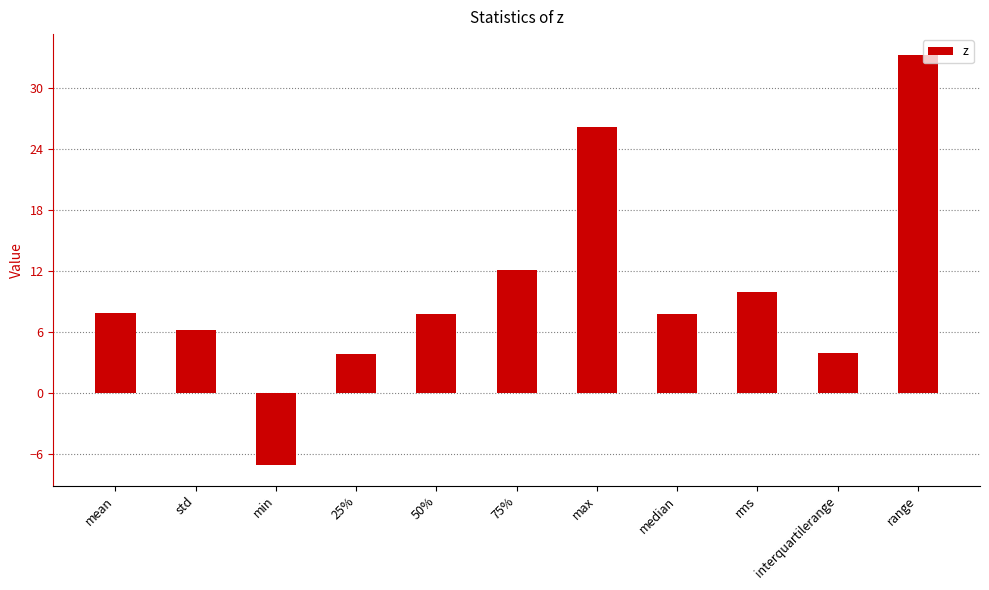

What is the greatest value displayed?

33.3